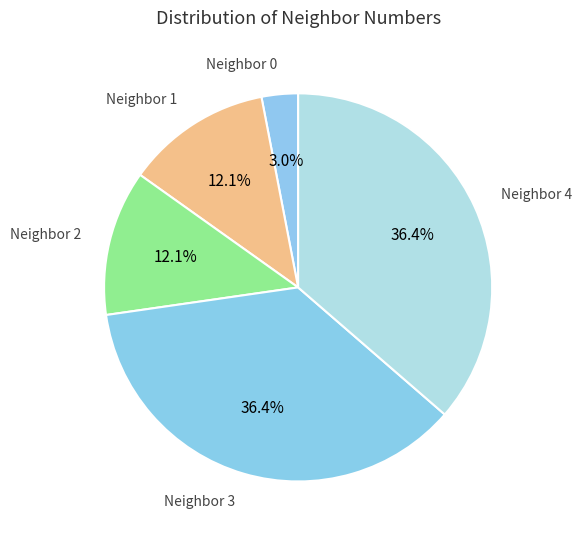

Count the number of slices in the pie.

5